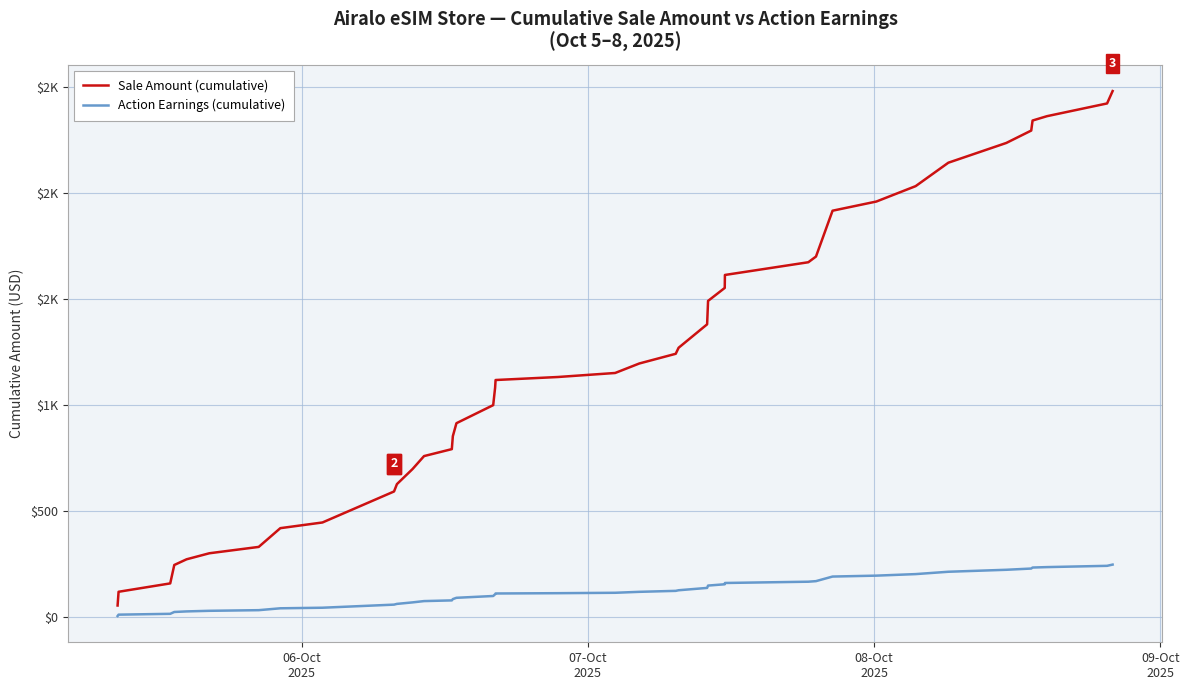

Reading left to right, what are all the values shown in this chart?

Sale Amount (cumulative): 55.1	119.9	159.3	246.1	273.0	301.4	331.4	419.8	446.6	592.7	627.4	698.4	759.5	792.3	853.4	914.5	999.8	1081.9	1118.2	1132.4	1151.3	1196.0	1241.8	1270.2	1380.7	1491.2	1552.3	1613.4	1673.4	1700.2	1916.4	1959.6	2032.2	2142.7	2235.8	2294.2	2341.5	2362.1	2422.0	2480.4
Action Earnings (cumulative): 5.5	12.0	15.9	24.6	27.3	30.1	33.1	42.0	44.6	59.3	62.7	69.8	75.9	79.2	85.3	91.4	100.0	108.2	111.8	113.2	115.1	119.6	124.2	127.0	138.0	149.1	155.2	161.3	167.3	170.0	191.6	195.9	203.2	214.2	223.6	229.4	234.1	236.2	242.2	248.0